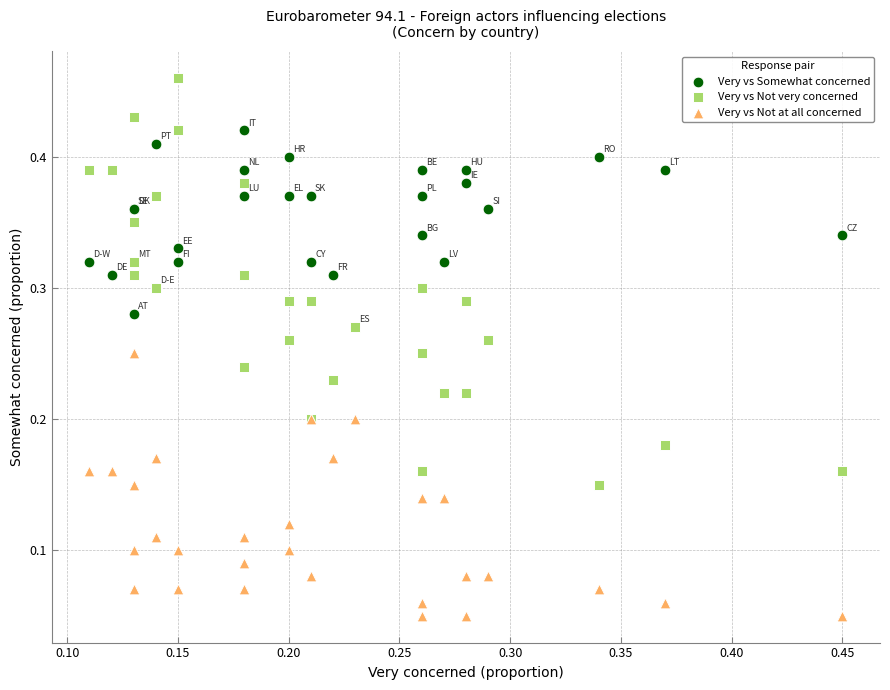

What are all the series names shown in the legend?

Very vs Somewhat concerned, Very vs Not very concerned, Very vs Not at all concerned